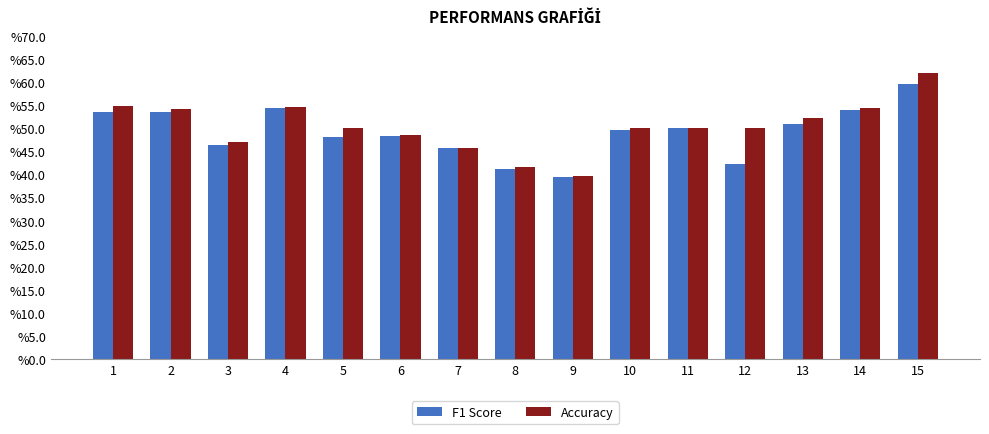

What are all the series names shown in the legend?

F1 Score, Accuracy